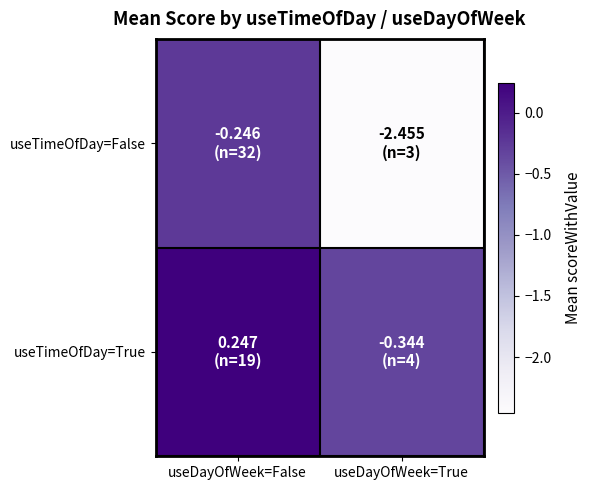

Reading left to right, transcribe all the data shown in this chart.

useTimeOfDay=False: useDayOfWeek=False=-0.2	useDayOfWeek=True=-2.5
useTimeOfDay=True: useDayOfWeek=False=0.2	useDayOfWeek=True=-0.3